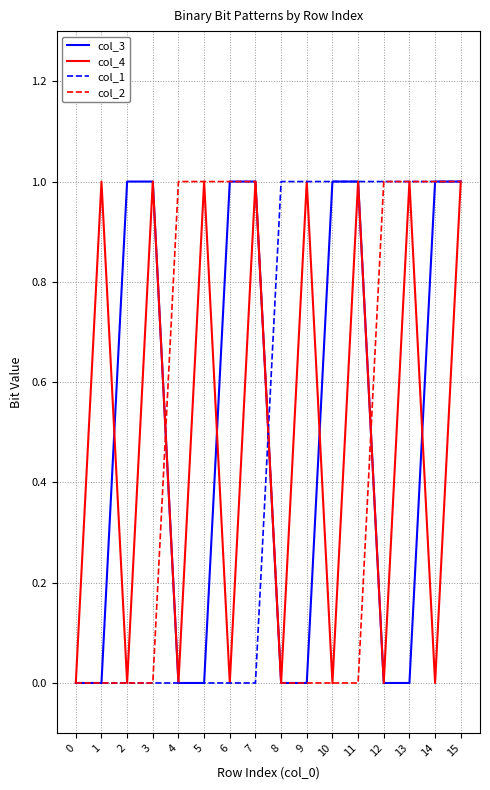

What is the total value across all series at 11?

3